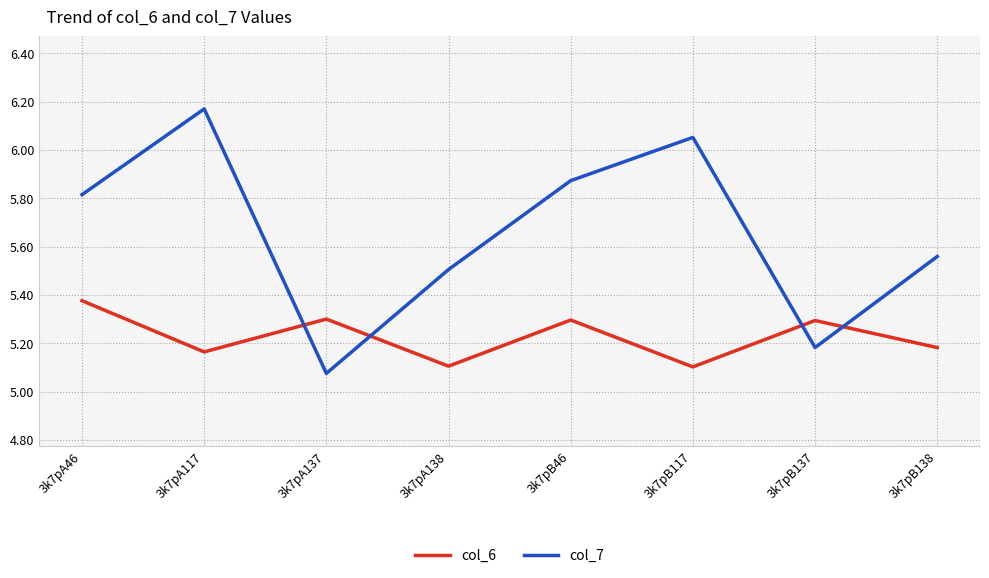

What position from the left is 3k7pB137?

7